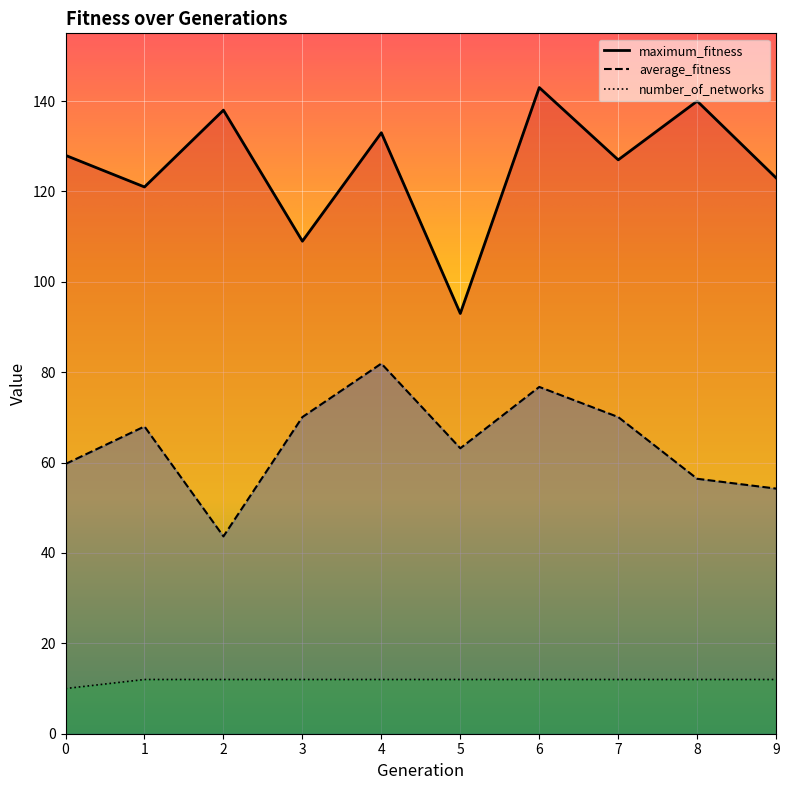

What is the sum of all maximum_fitness values?

1255.0